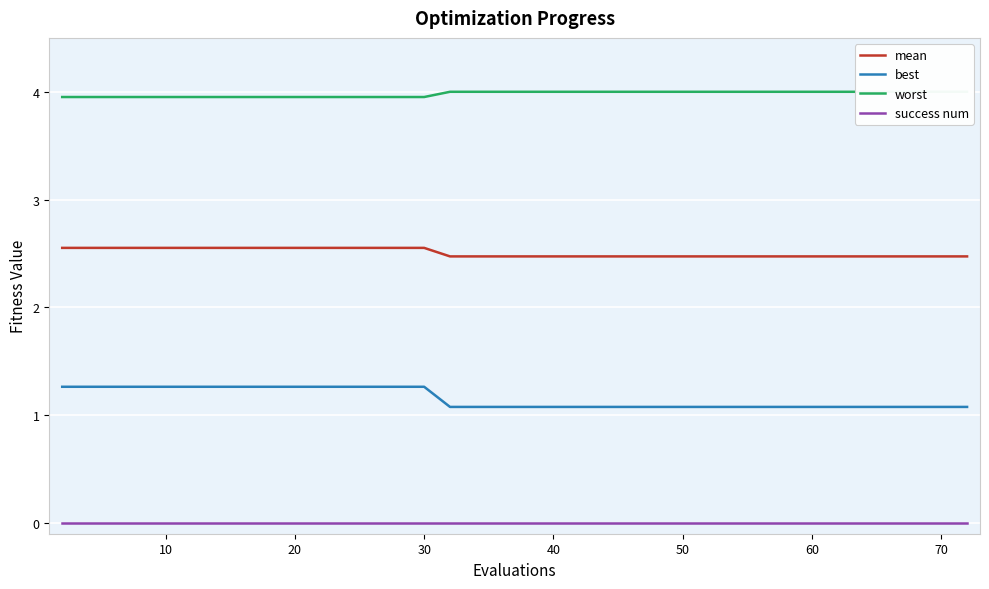

What are all the series names shown in the legend?

mean, best, worst, success num